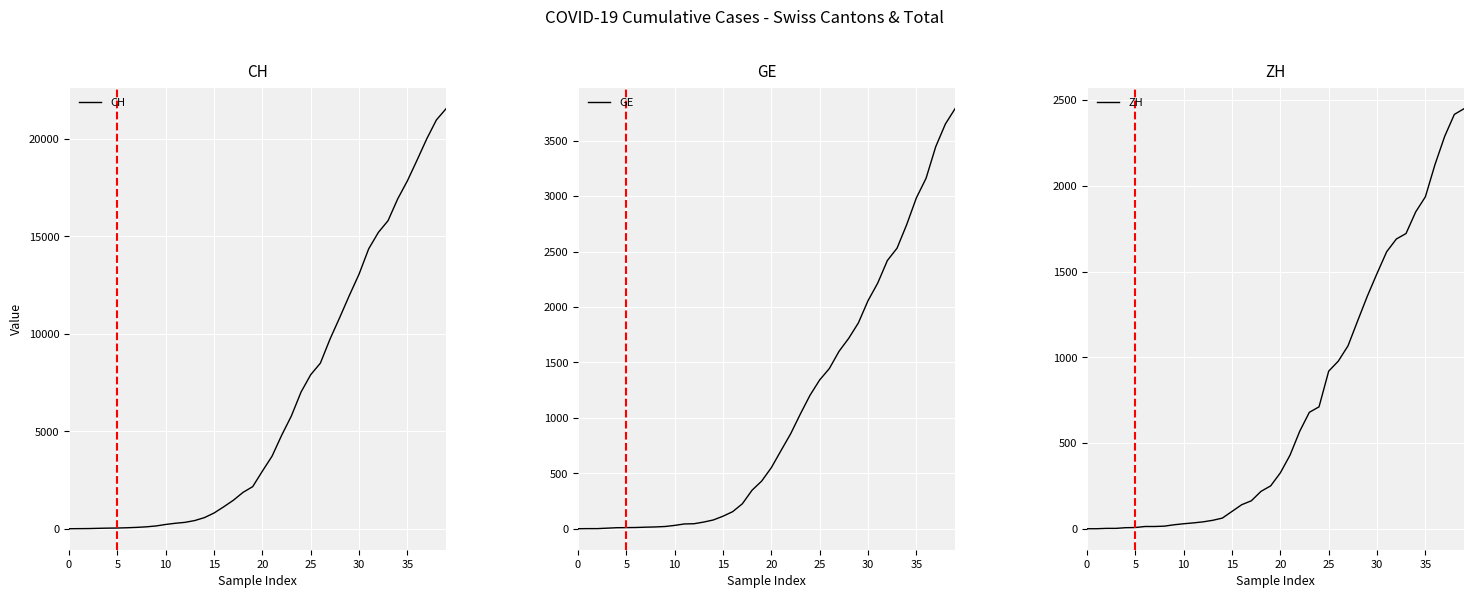

What is the total value across all series at 39?

27792